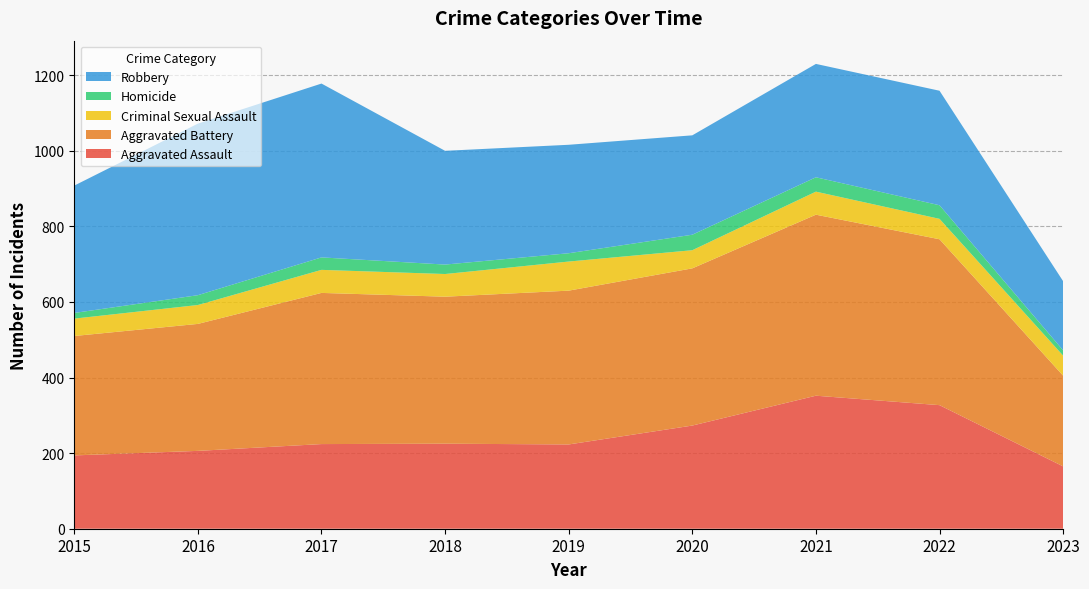

Reading left to right, transcribe all the data shown in this chart.

Aggravated Assault: 2015=194	2016=206	2017=224	2018=225	2019=223	2020=273	2021=352	2022=327	2023=165
Aggravated Battery: 2015=316	2016=336	2017=400	2018=389	2019=407	2020=416	2021=479	2022=439	2023=240
Criminal Sexual Assault: 2015=46	2016=50	2017=61	2018=60	2019=77	2020=48	2021=61	2022=54	2023=53
Homicide: 2015=15	2016=26	2017=33	2018=25	2019=22	2020=41	2021=38	2022=36	2023=14
Robbery: 2015=337	2016=454	2017=460	2018=301	2019=287	2020=263	2021=300	2022=303	2023=183